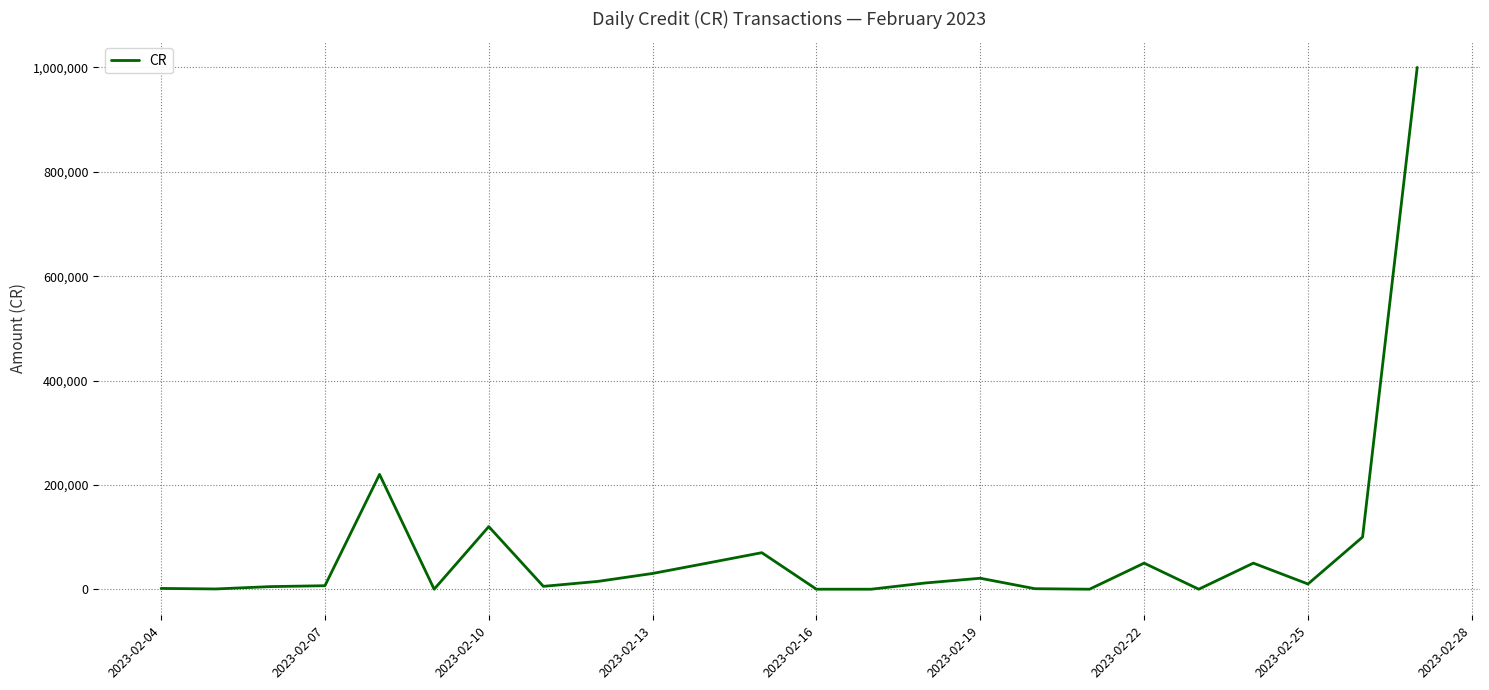

What is the difference between the maximum and minimum values?

1000000